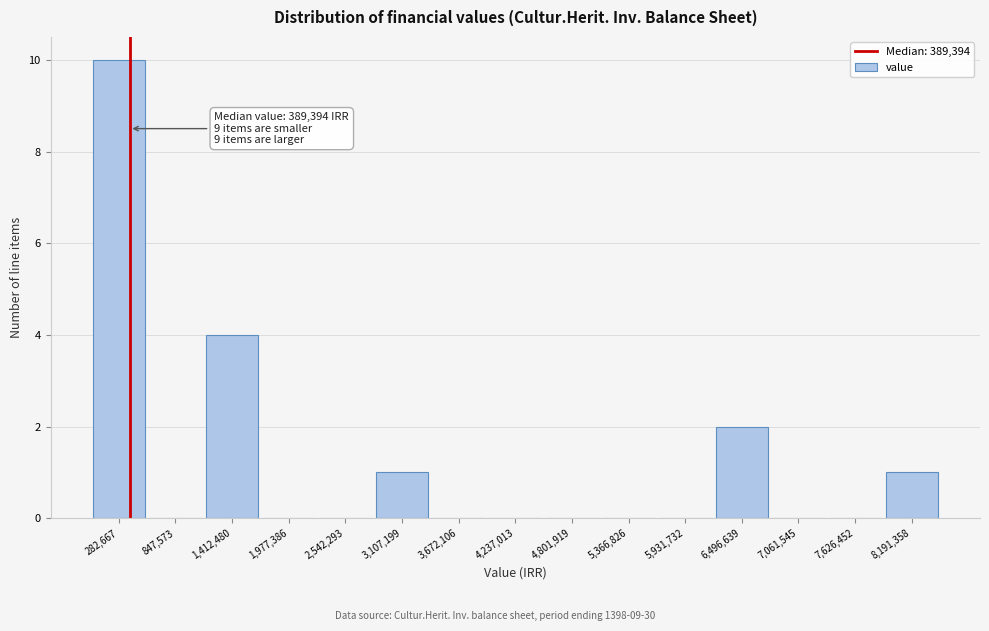

Which range on the x-axis has the tallest bar?

0 to 600000